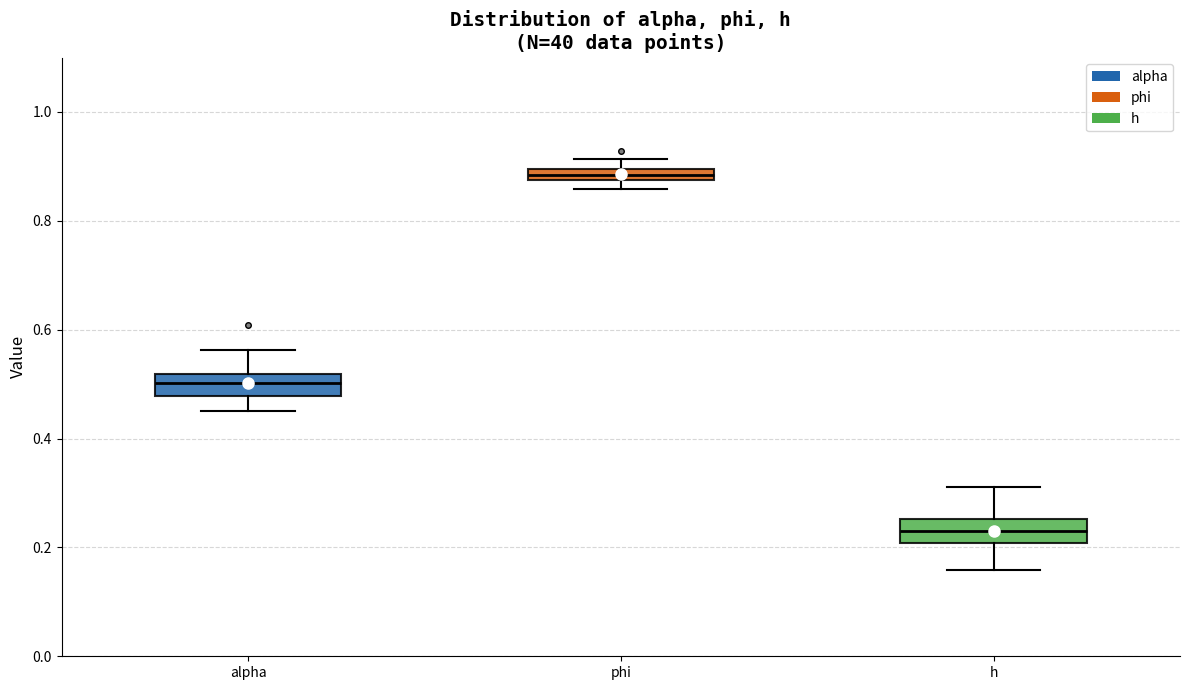

Where is the upper edge of the box for phi on the y-axis? The values are not printed on the chart, so give them approximately, as read against the axis.

0.90